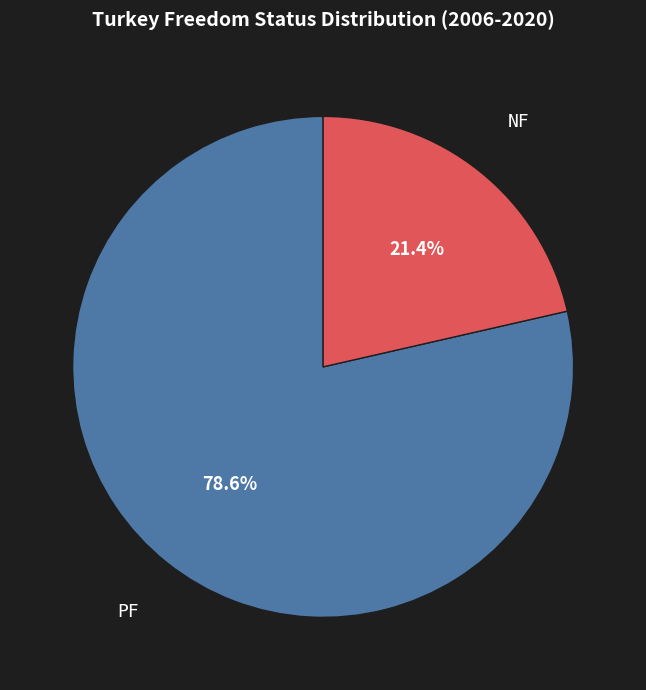

Is NF the majority of the pie?

No